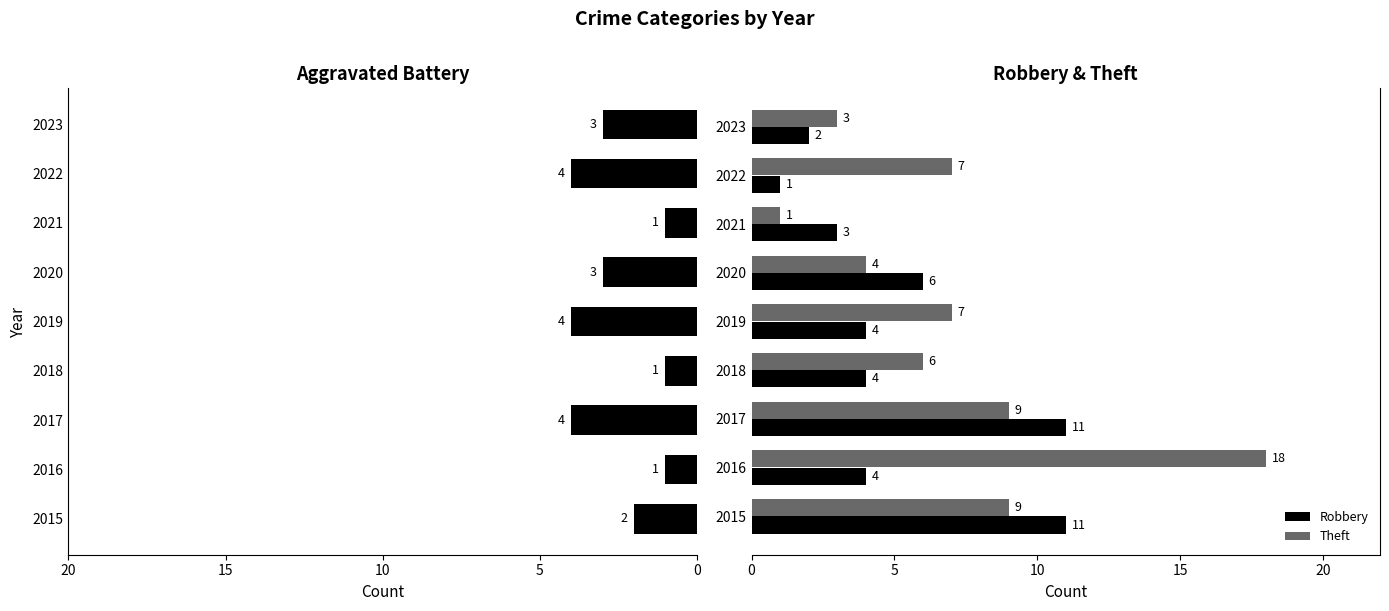

What is the average value of the Theft series?

7